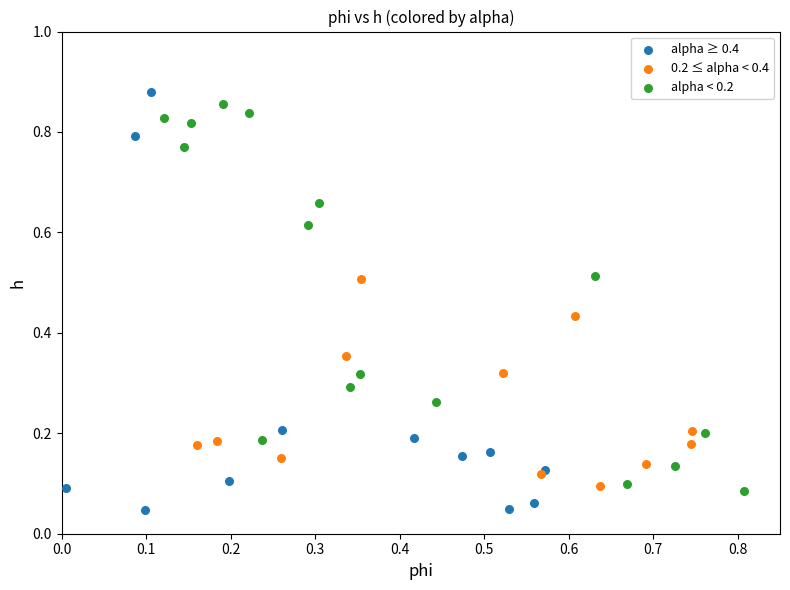

Which series has the widest spread of Y values?

alpha ≥ 0.4